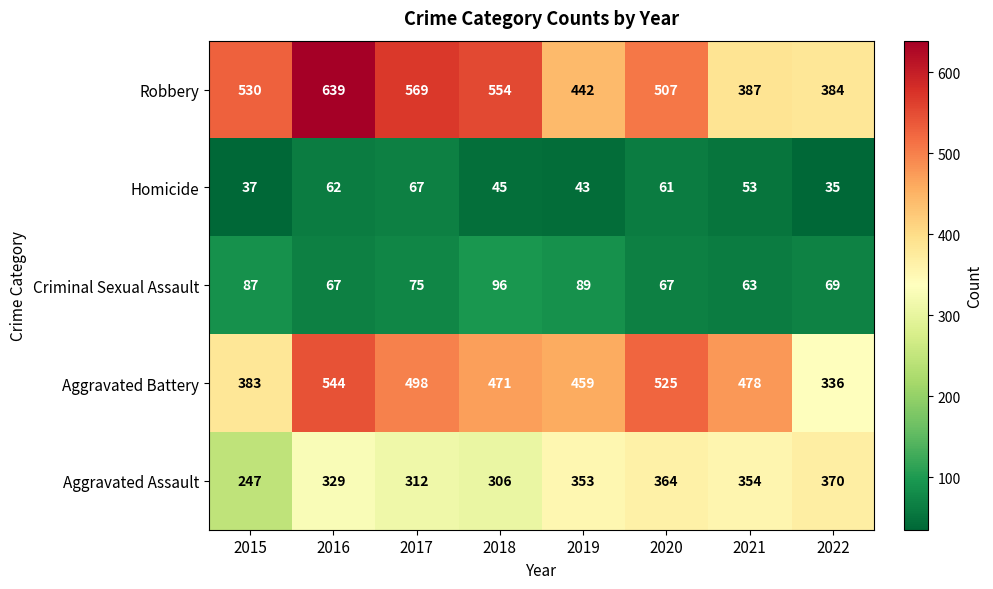

Rank the series by their maximum value, from highest to lowest.

Robbery, Aggravated Battery, Aggravated Assault, Criminal Sexual Assault, Homicide